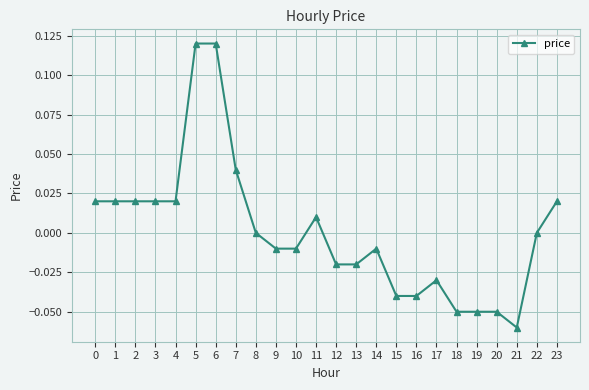

The chart shows a value of 0.0 at 11. True or false?

True